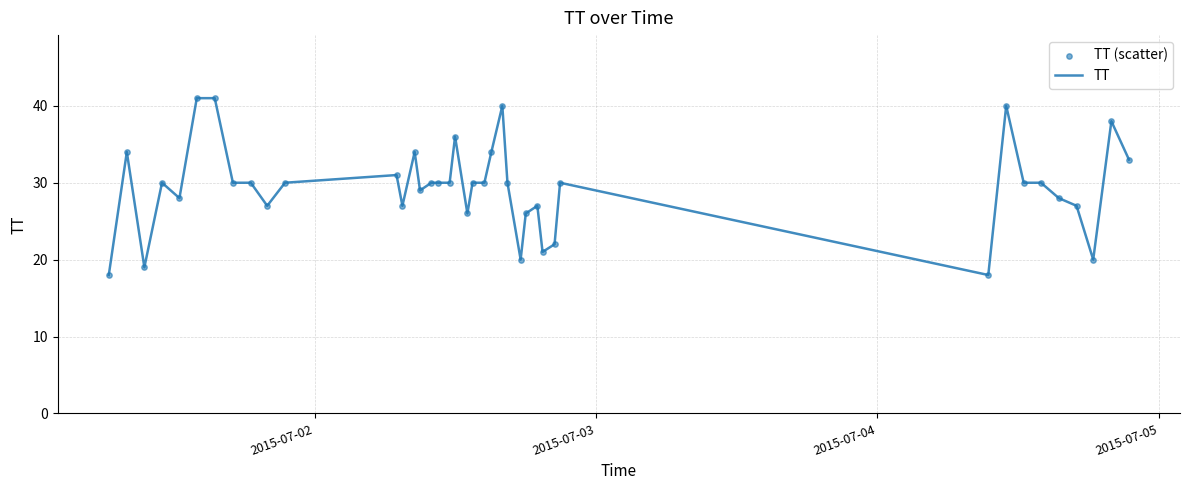

What is the difference between the maximum and minimum values?

23